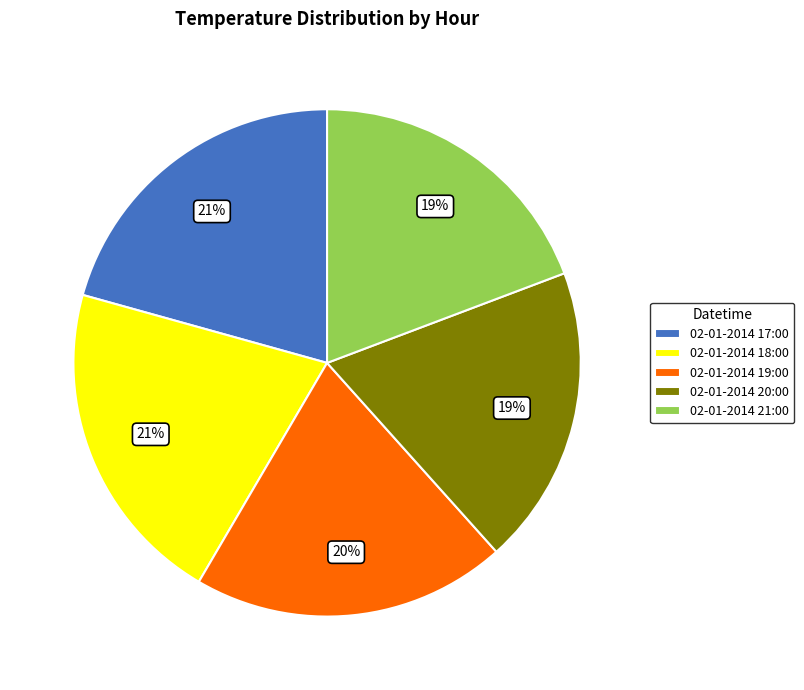

Count the number of slices in the pie.

5